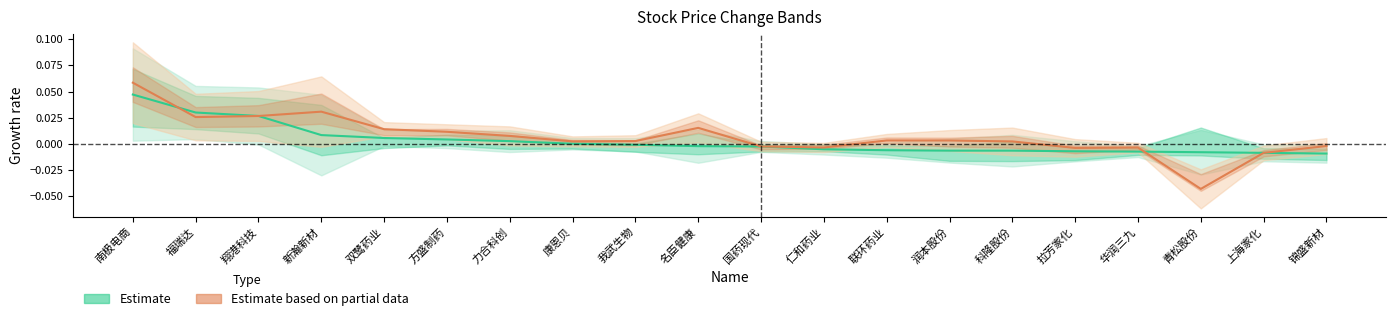

How many values in the Estimate based on partial data series exceed 0?

13